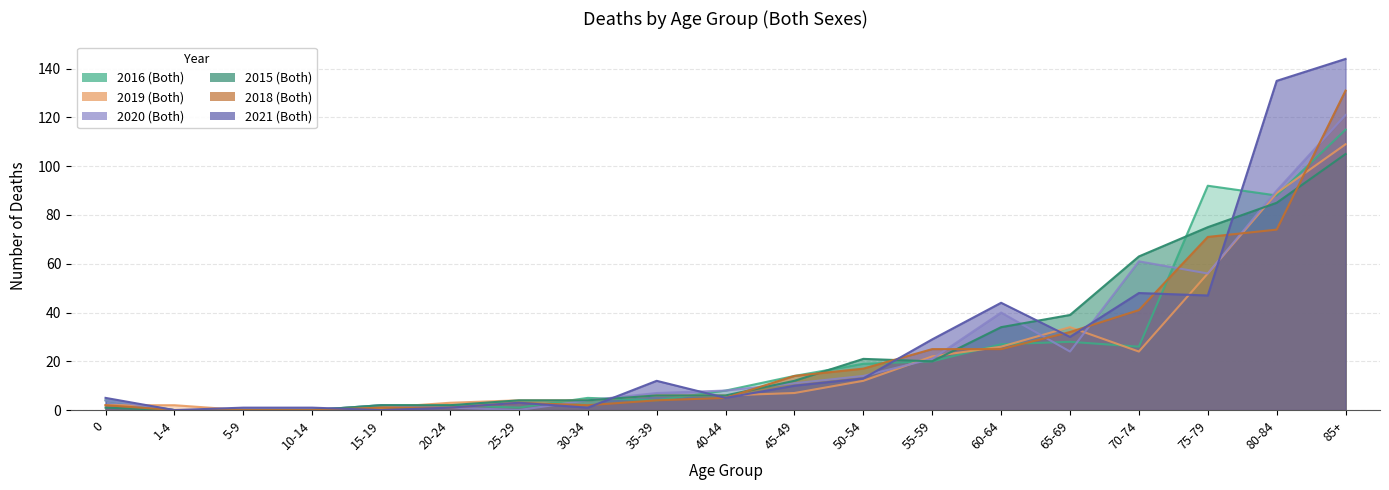

What is the difference between the maximum and minimum values in the 2015 (Both) series?

105